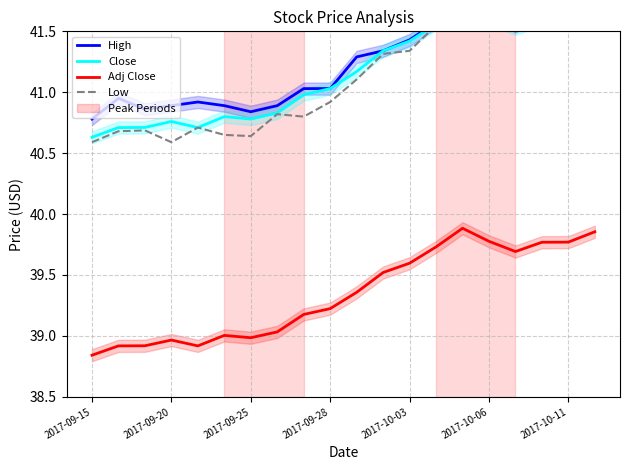

Reading left to right, what are all the values shown in this chart?

High: 40.8	41.0	40.9	40.9	40.9	40.9	40.8	40.9	41.0	41.0	41.3	41.3	41.4	41.6	41.7	41.7	41.5	41.7	41.6	41.7
Close: 40.6	40.7	40.7	40.8	40.7	40.8	40.8	40.8	41.0	41.0	41.2	41.3	41.4	41.6	41.7	41.6	41.5	41.6	41.6	41.7
Adj Close: 38.8	38.9	38.9	39.0	38.9	39.0	39.0	39.0	39.2	39.2	39.4	39.5	39.6	39.7	39.9	39.8	39.7	39.8	39.8	39.9
Low: 40.6	40.7	40.7	40.6	40.7	40.7	40.6	40.8	40.8	40.9	41.1	41.3	41.3	41.5	41.6	41.6	41.5	41.6	41.6	41.6